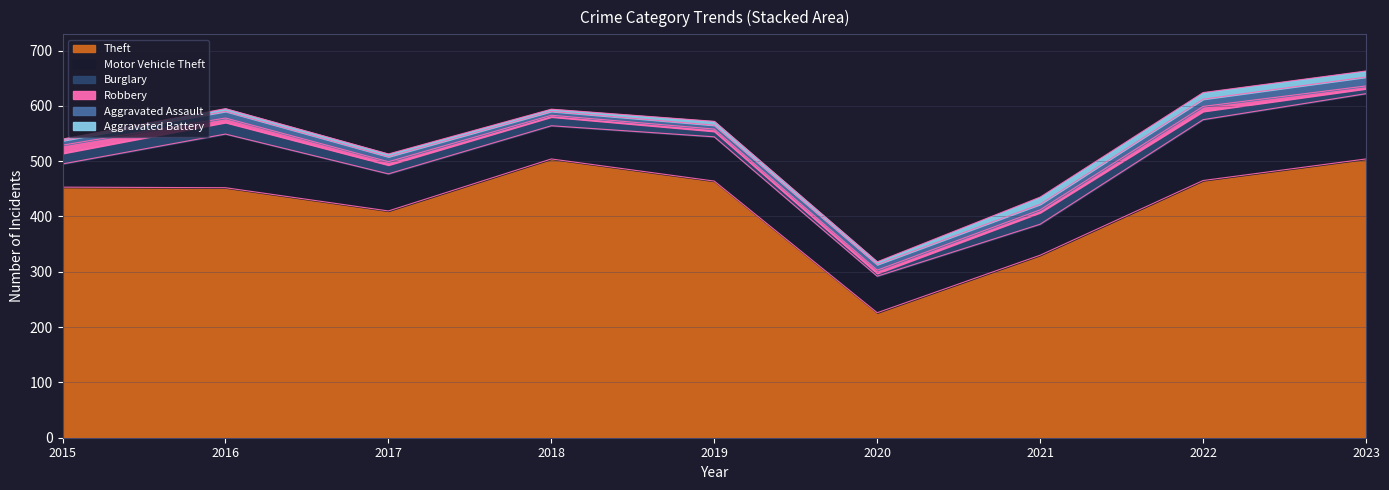

Which category has the lowest value in the Motor Vehicle Theft series?

2015